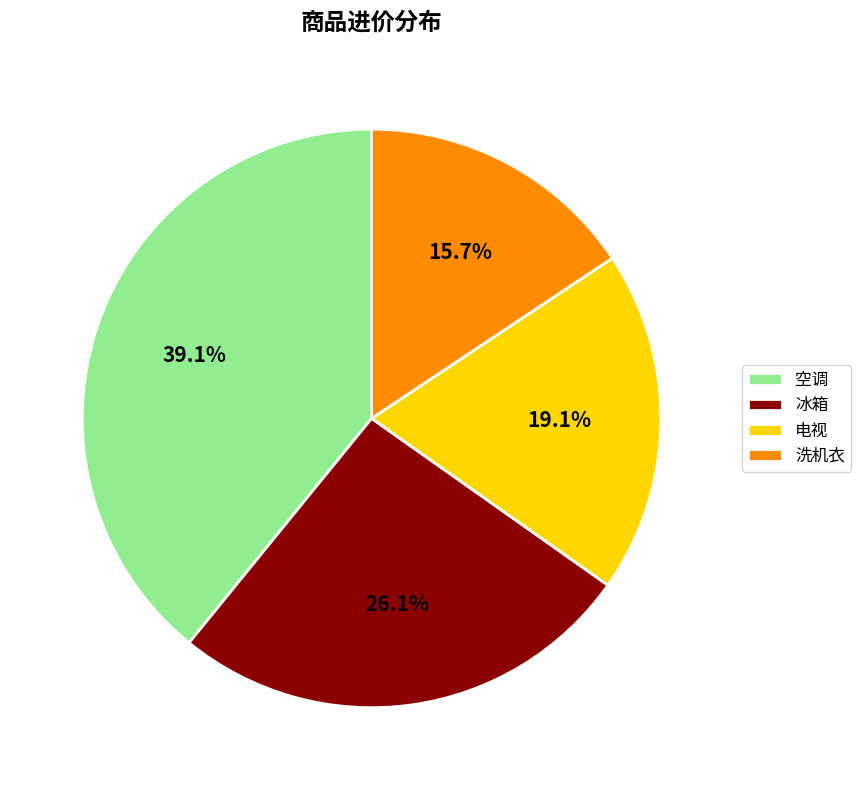

To the nearest percent, what is the difference between the 空调 and 冰箱 slice percentages?

13%